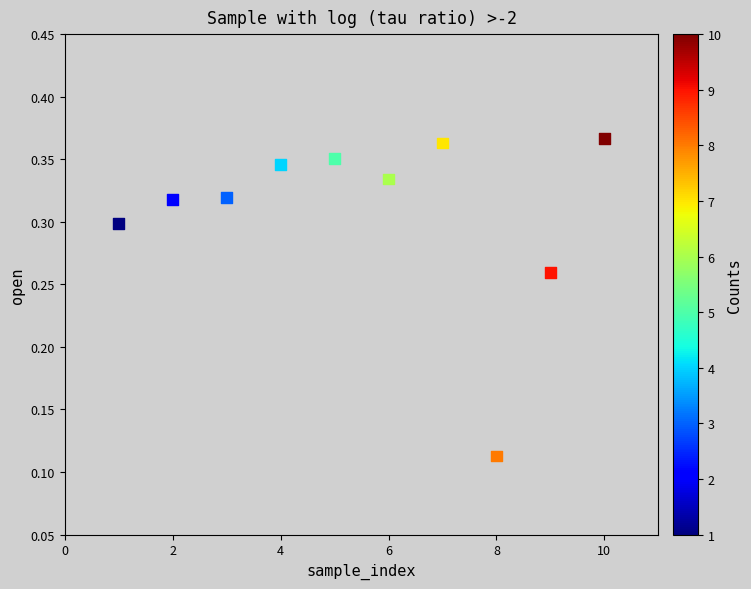

What is the average X value?

5.5